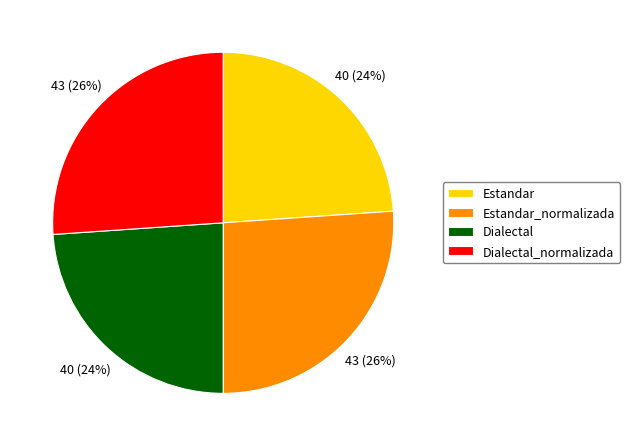

Approximately how many times larger is the value at Estandar compared to Estandar_normalizada?

0.9